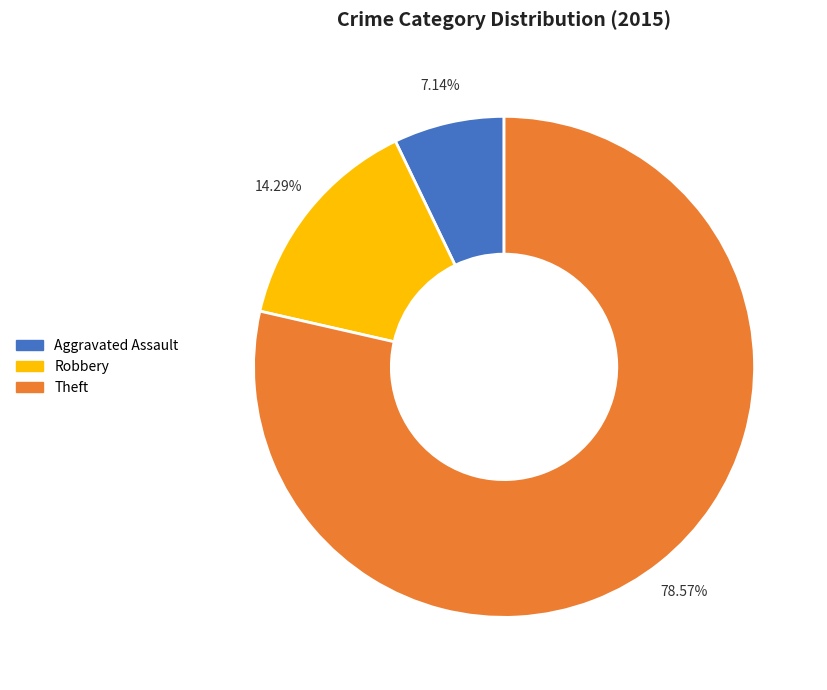

How many slices are in this pie chart?

3